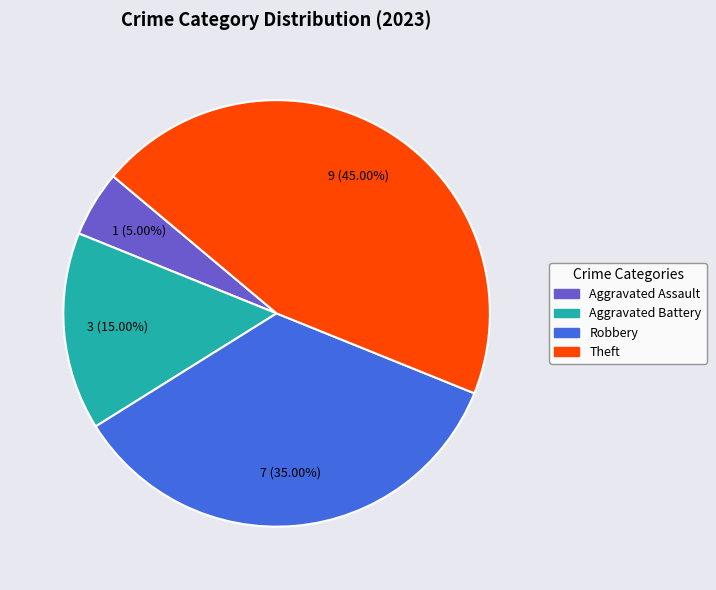

Is there any slice that represents more than half of the pie?

No